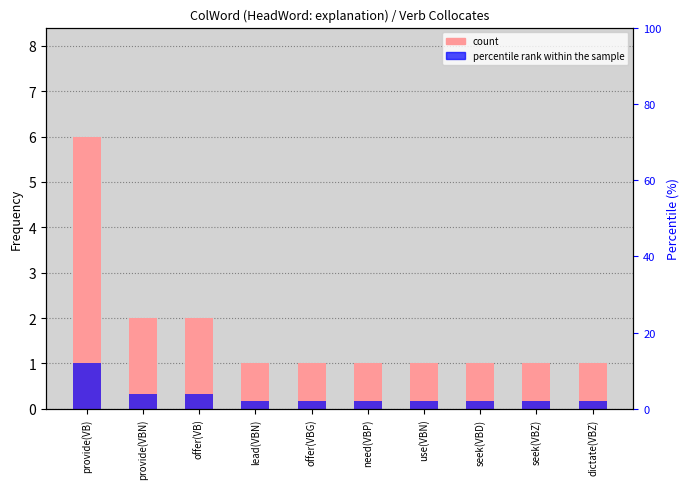

At offer(VBG), list the series in order from smallest to largest.

percentile rank within the sample, Frequency